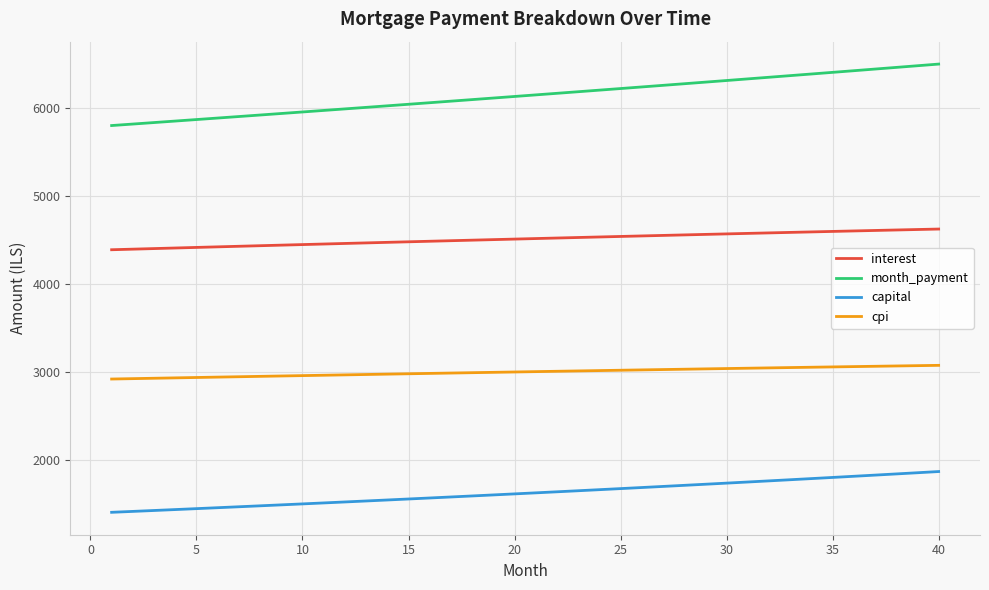

What is the maximum value for cpi?

3076.3